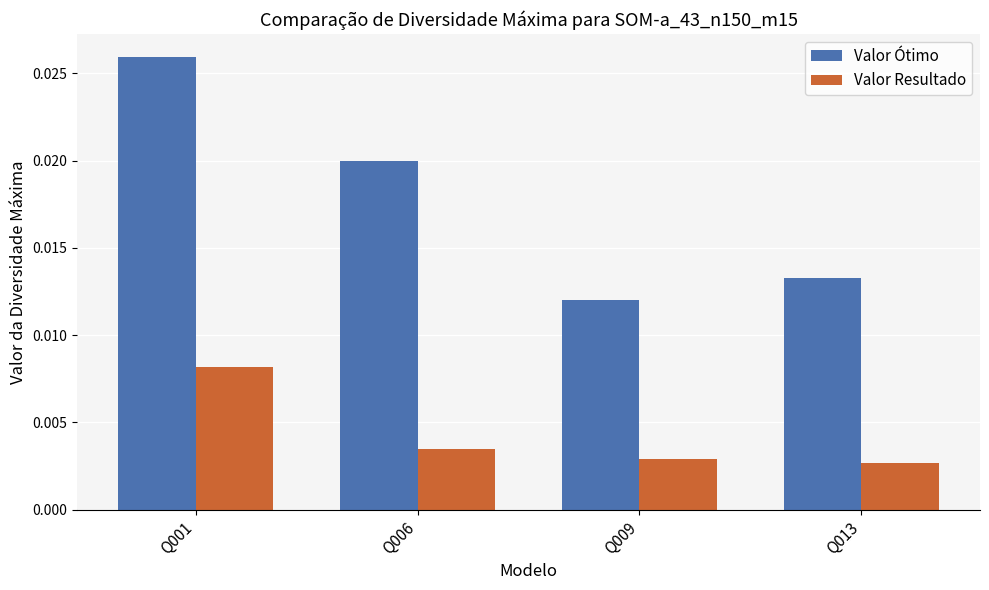

List the series in order of their overall mean, highest first.

Valor Ótimo, Valor Resultado